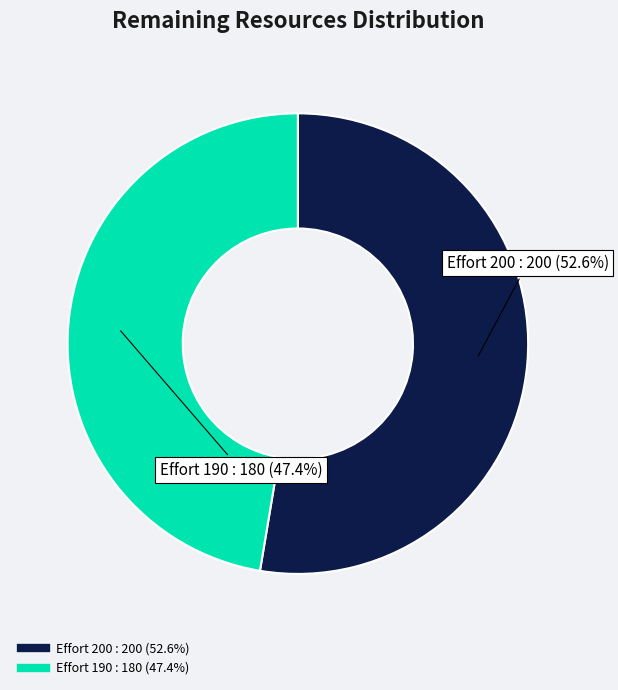

Is there a majority slice in this chart?

Yes